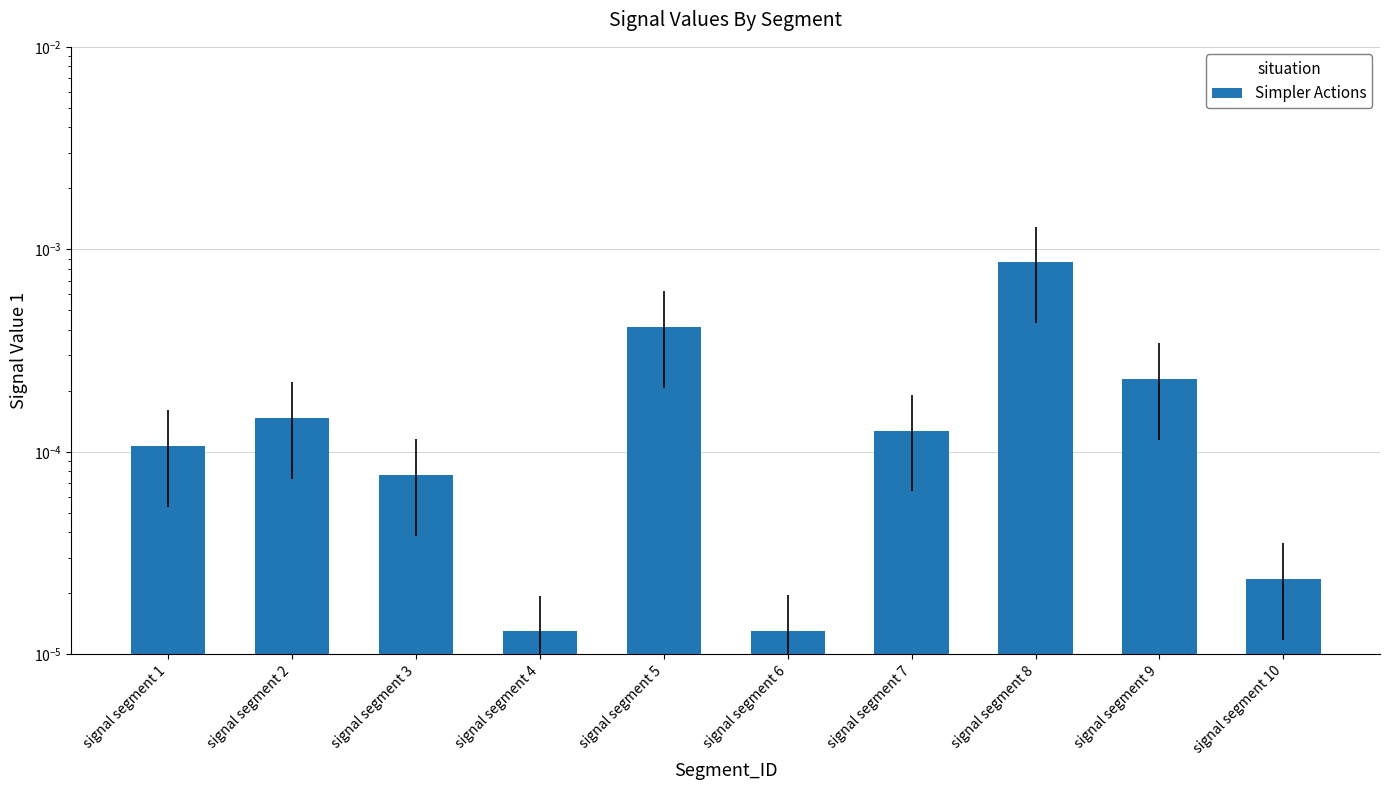

Rank the categories by value from highest to lowest.

signal segment 8, signal segment 5, signal segment 9, signal segment 2, signal segment 7, signal segment 1, signal segment 3, signal segment 10, signal segment 6, signal segment 4